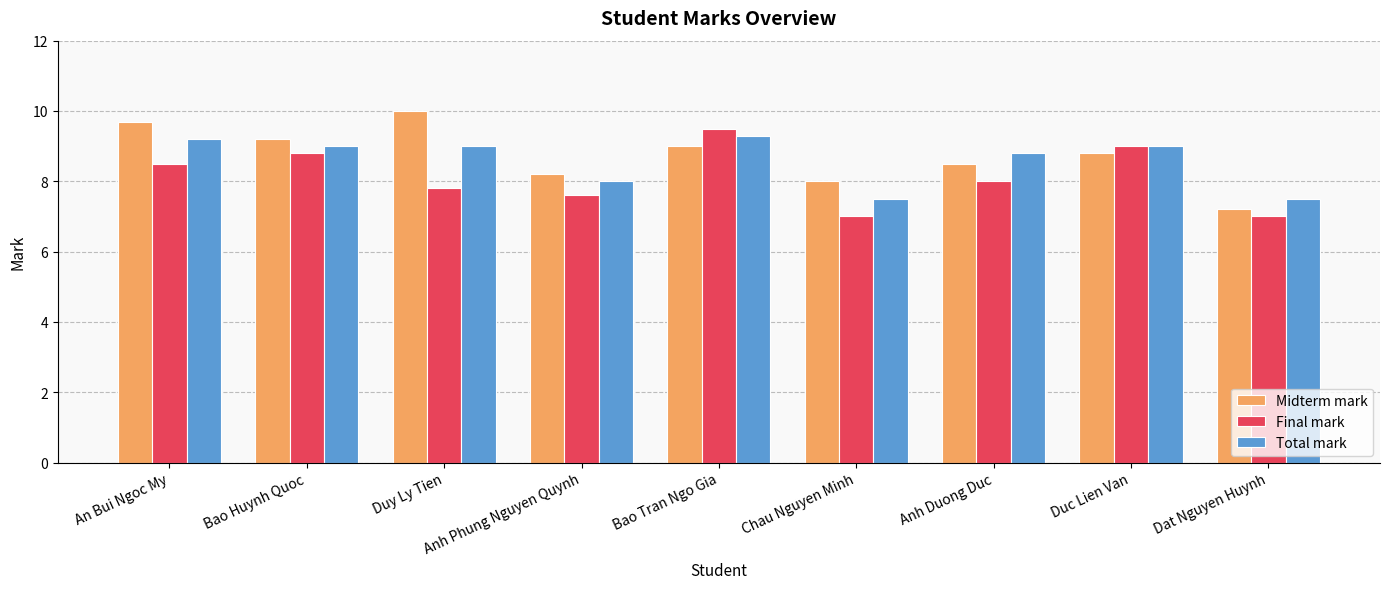

What is the difference between the highest and lowest values at Anh Duong Duc?

0.8